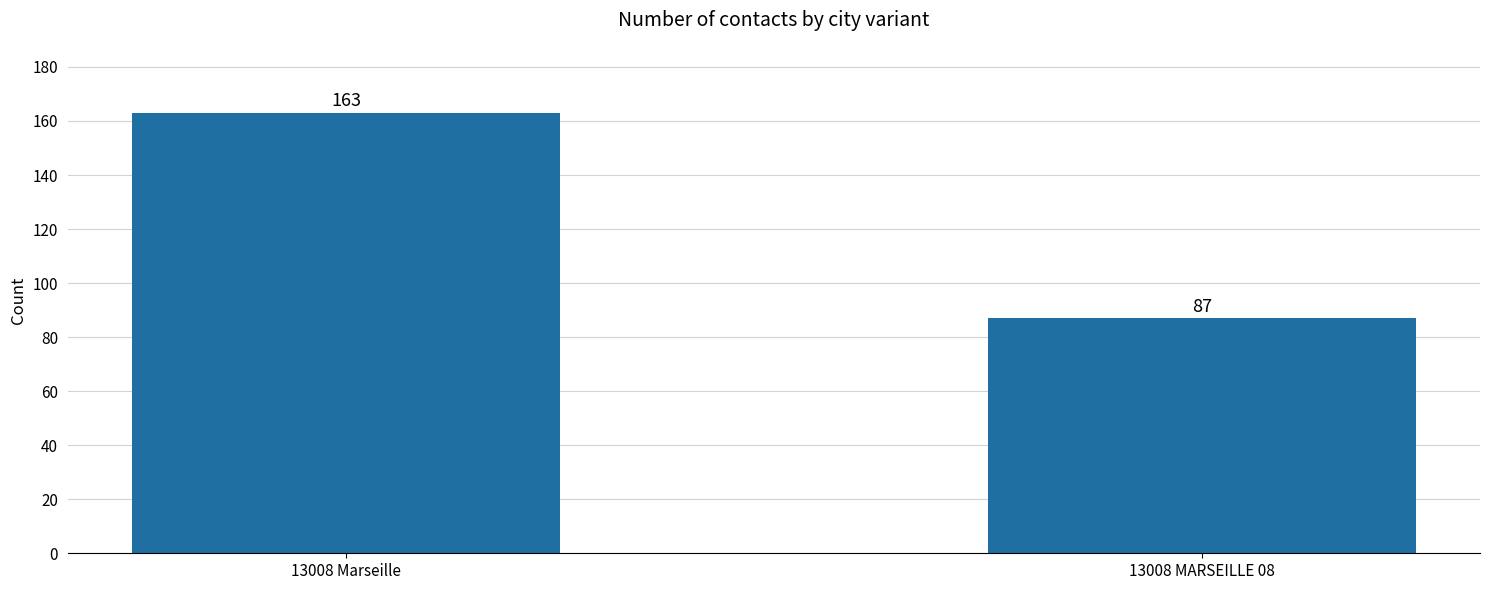

List the labels in order of value, smallest first.

13008 MARSEILLE 08, 13008 Marseille